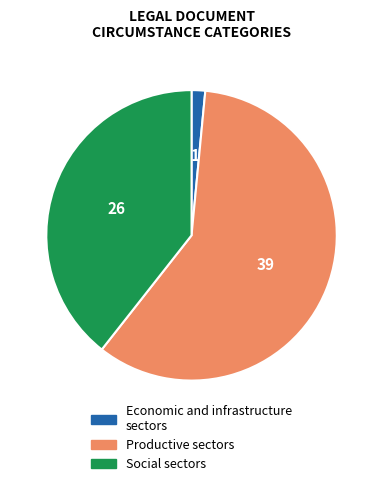

Count the number of slices in the pie.

3